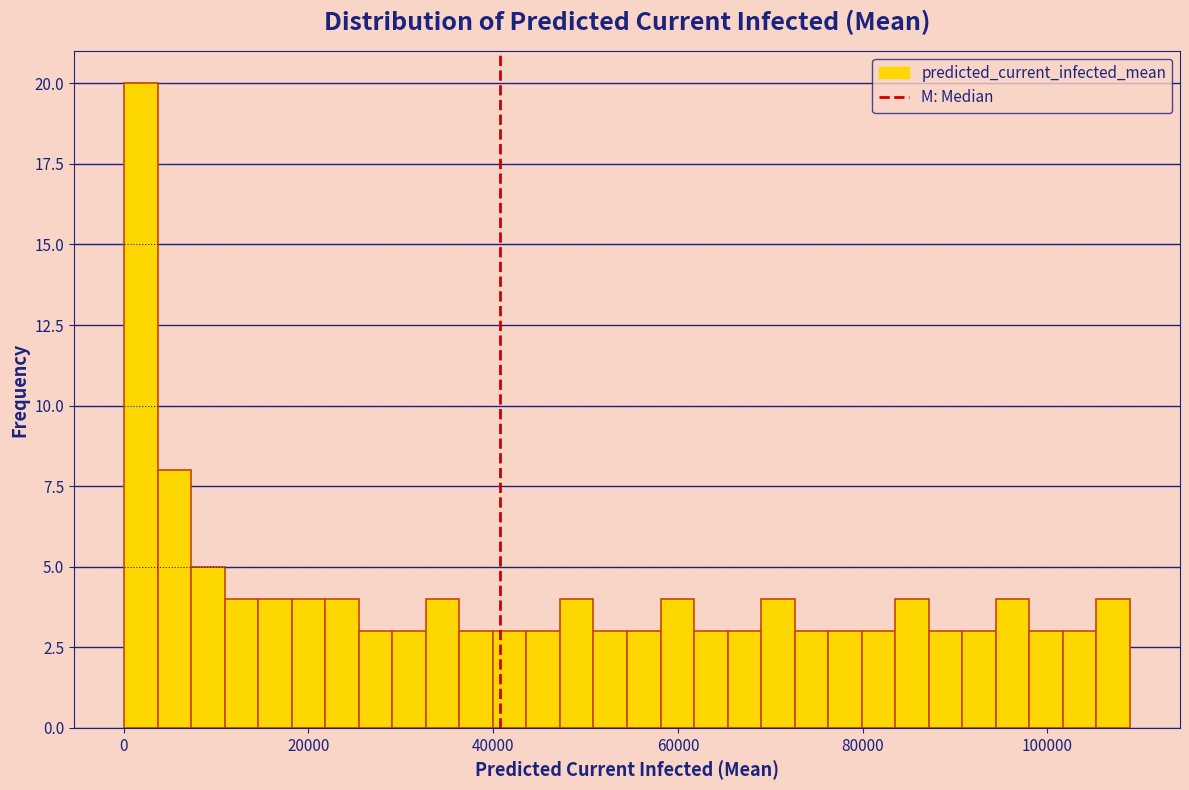

Read against the x-axis, roughly where is the centre of the tallest bar?

2000